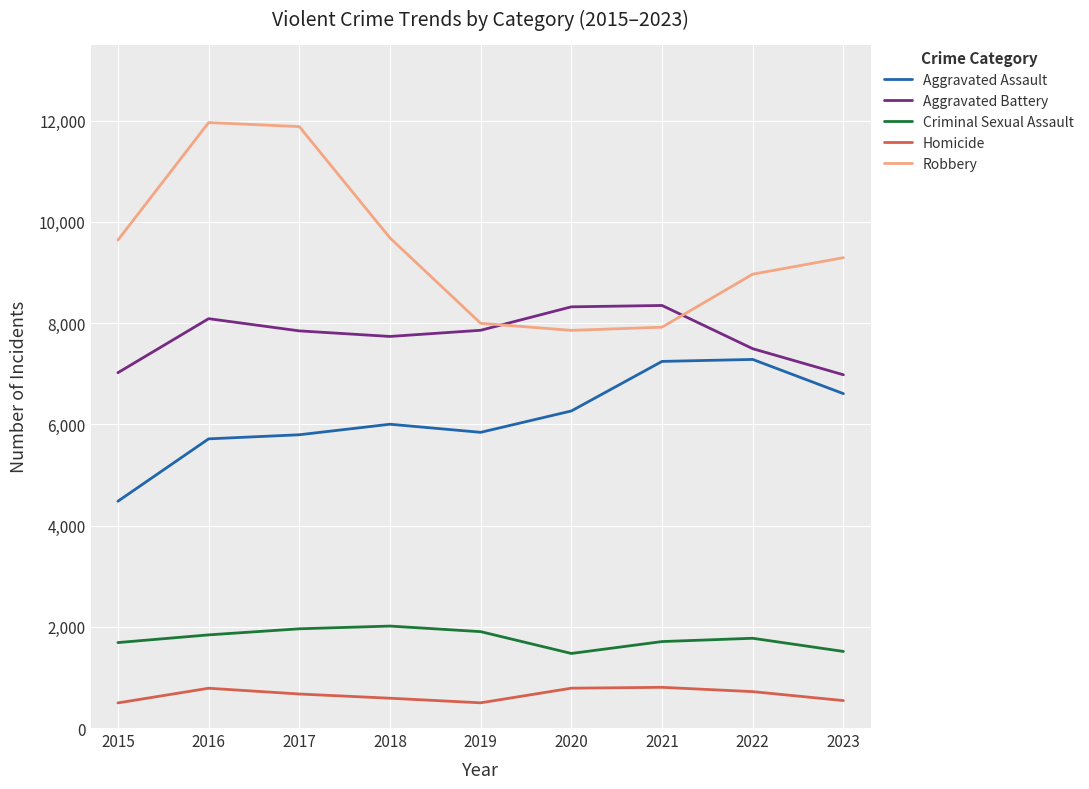

True or false: Robbery and Homicide cross at least once.

False